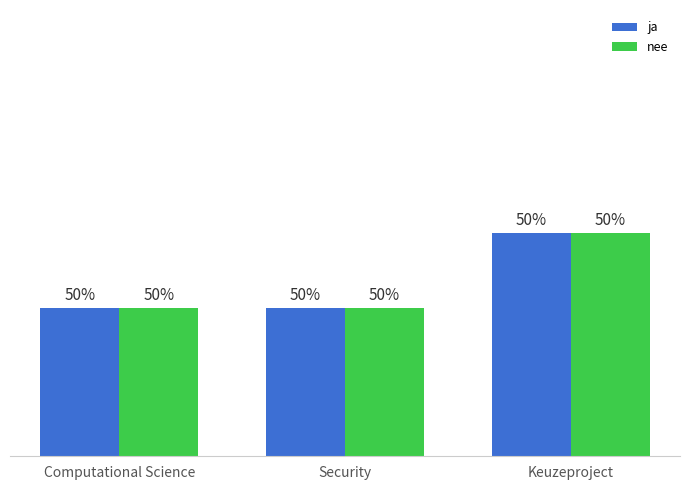

Does the chart contain stacked bars?

No